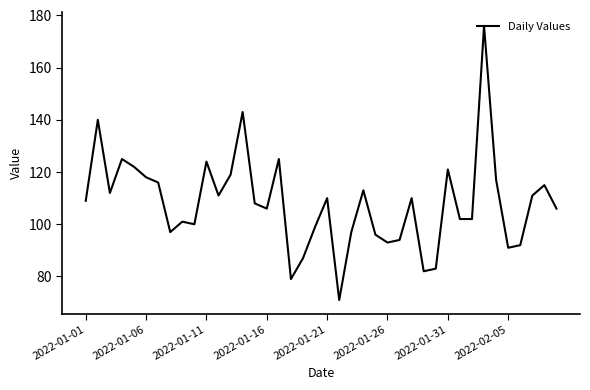

What is the difference between the maximum and minimum values?

105